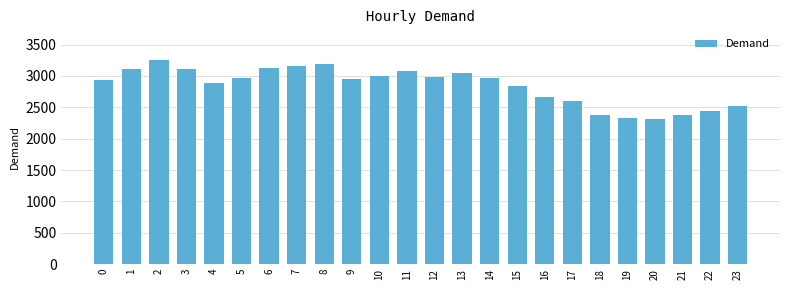

Is it true that the value at 15 is 2838?

True